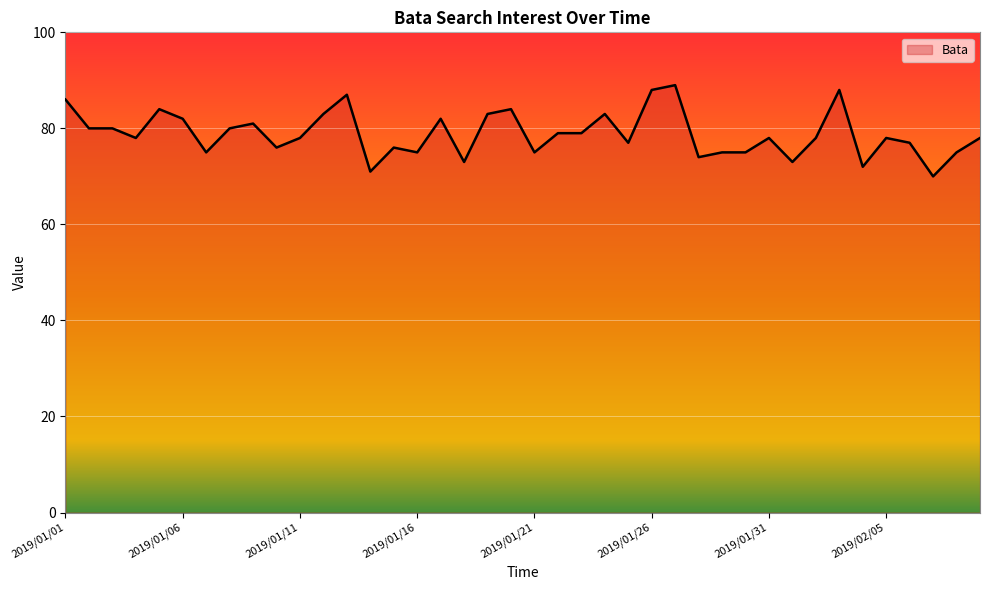

What is the difference between the maximum and minimum values?

19